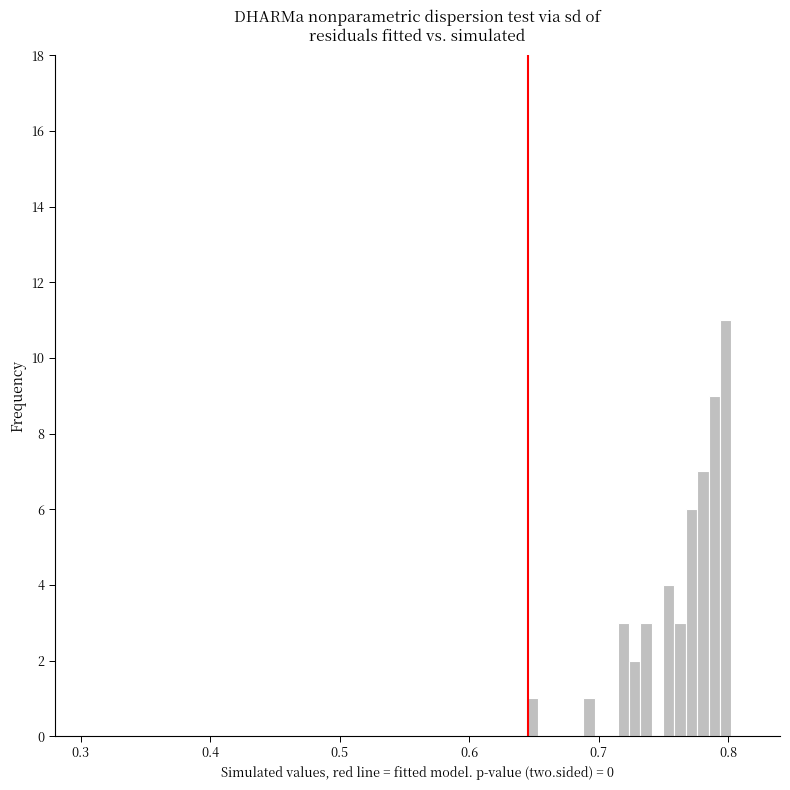

Around what value on the x-axis is the tallest bar? Give the approximate position of its centre, as read against the axis.

0.80